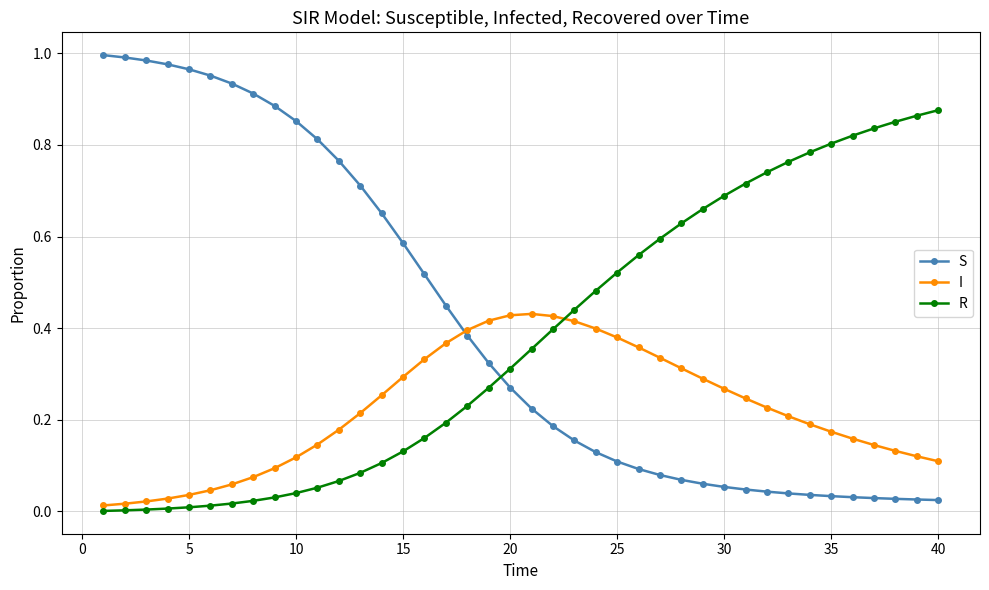

Is this an area chart (filled region under the line)?

No